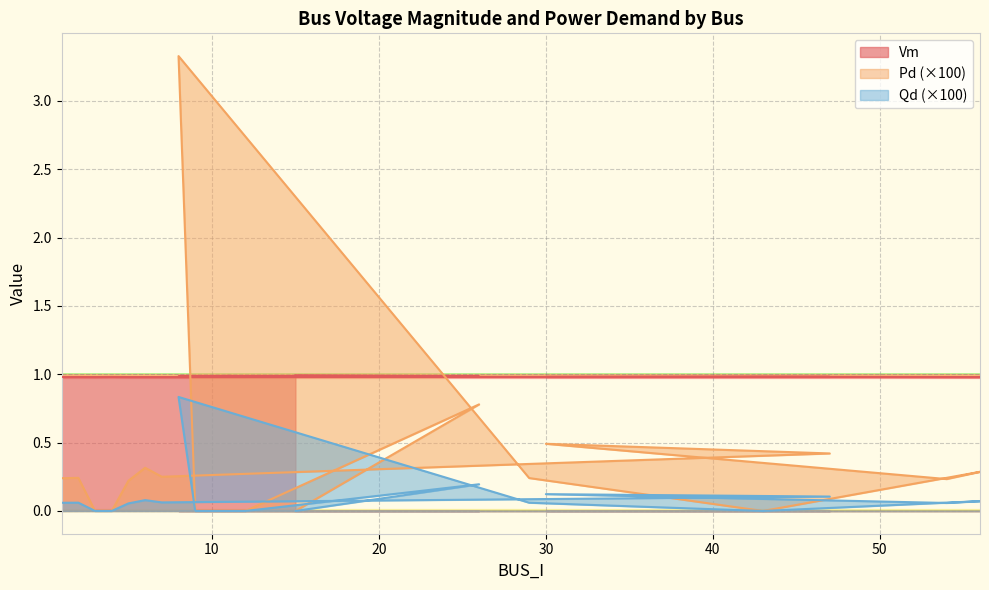

What are all the series names shown in the legend?

Vm, Pd, Qd